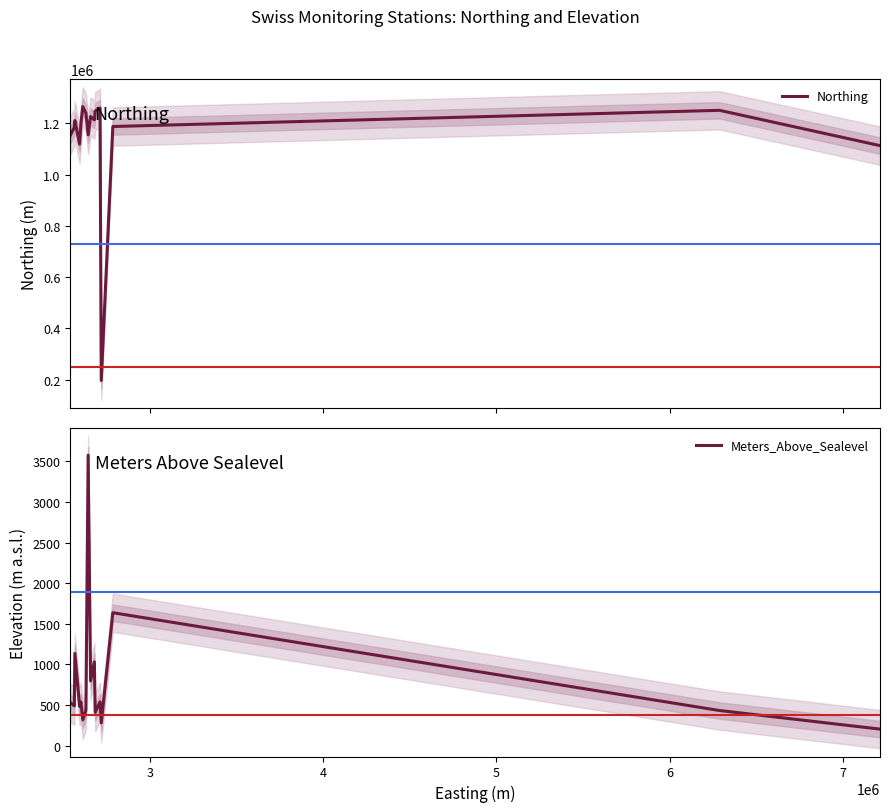

What is the difference between the maximum and minimum values in the Meters_Above_Sealevel series?

3375